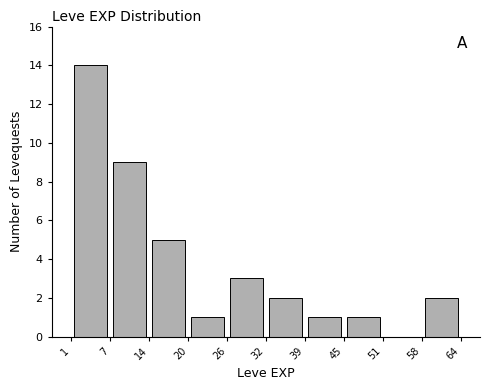

Reading left to right, list every bar in this chart as the range it spans on the x-axis followed by its height. The values are not printed on the chart, so give them approximately, as read against the axis.

1 to 7: 14
7 to 14: 9
14 to 20: 5
20 to 26: 1
26 to 32: 3
32 to 39: 2
39 to 45: 1
45 to 51: 1
51 to 58: 0
58 to 64: 2